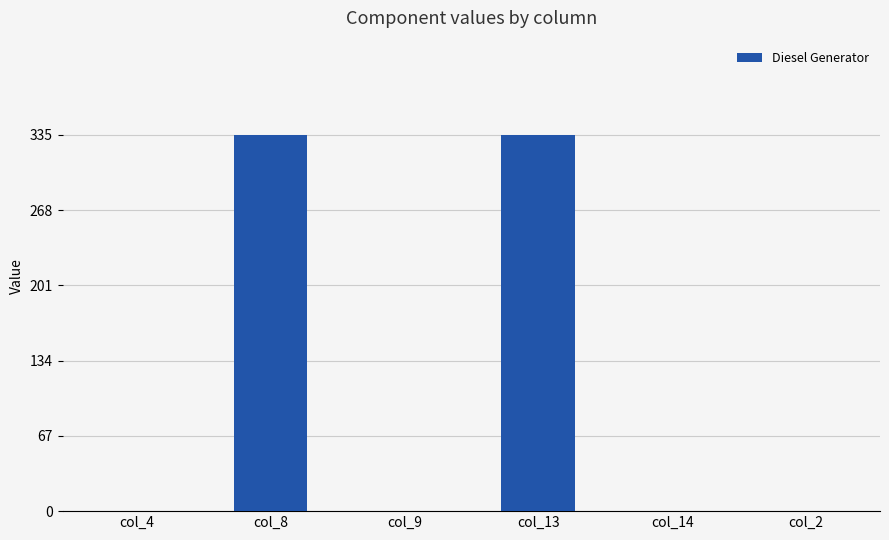

Reading left to right, list all the values displayed in this chart.

0	335	0	335	0	0